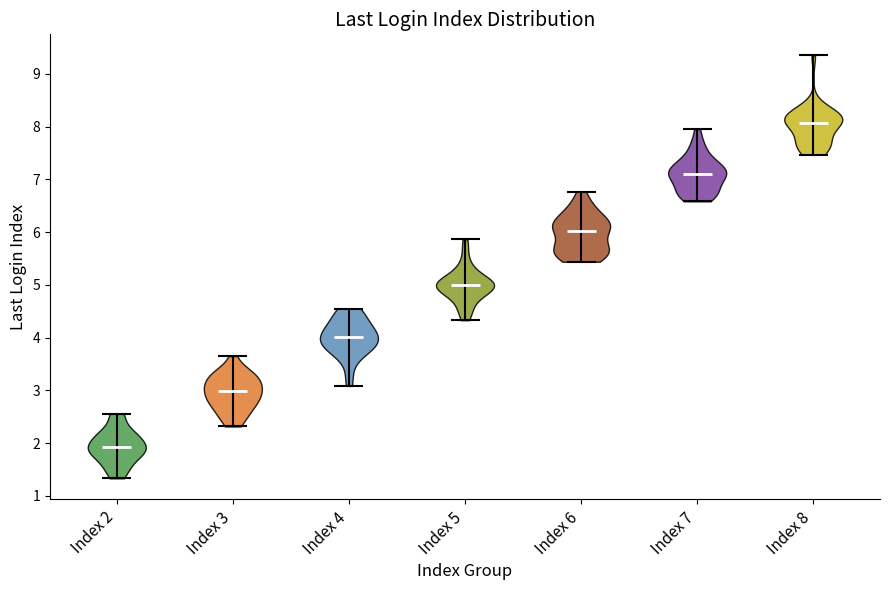

Reading left to right, read every violin against the y-axis: where its median line is, and the lowest and highest points it reaches. The values are not printed on the chart, so give them approximately, as read against the axis.

Index 2: median line 1.9, lowest point 1.3, highest point 2.6
Index 3: median line 3.0, lowest point 2.3, highest point 3.6
Index 4: median line 4.0, lowest point 3.1, highest point 4.5
Index 5: median line 5.0, lowest point 4.3, highest point 5.9
Index 6: median line 6.0, lowest point 5.4, highest point 6.8
Index 7: median line 7.1, lowest point 6.6, highest point 8.0
Index 8: median line 8.1, lowest point 7.5, highest point 9.3